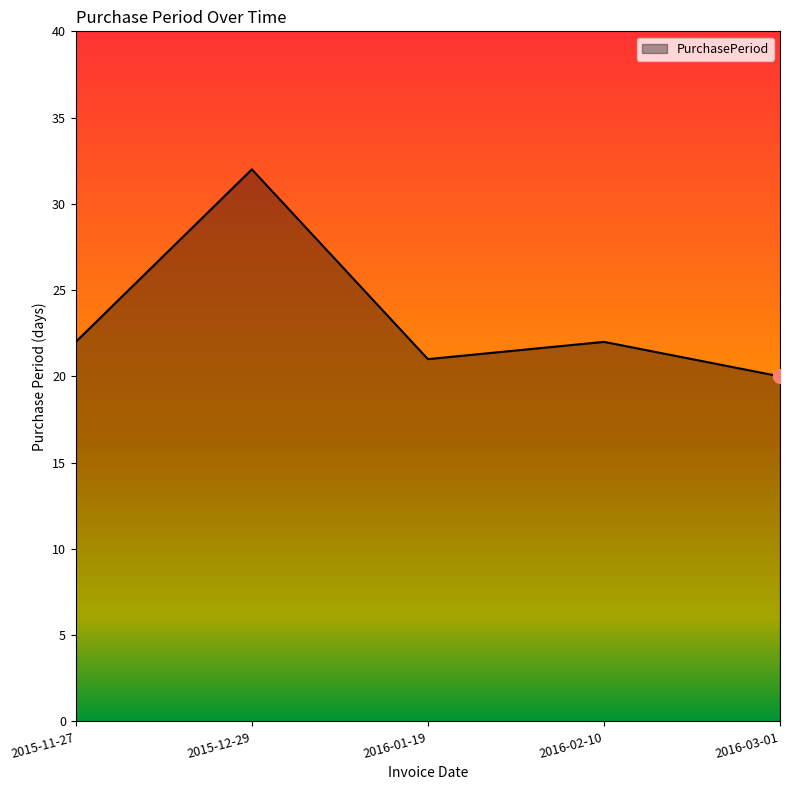

At which category does the data reach its first local peak?

2015-12-29